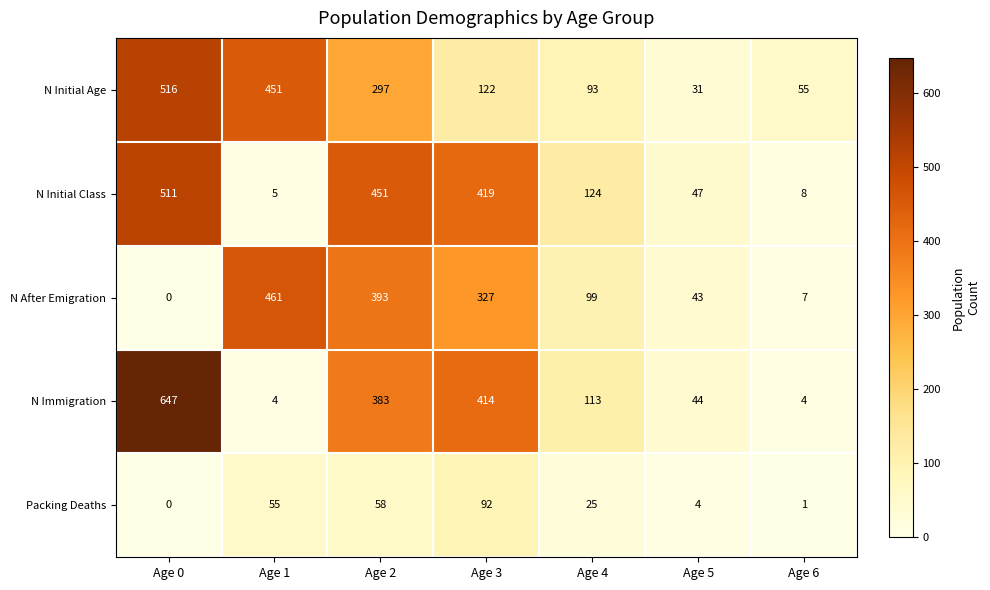

Where does the N Immigration series first go above 113?

Age 0